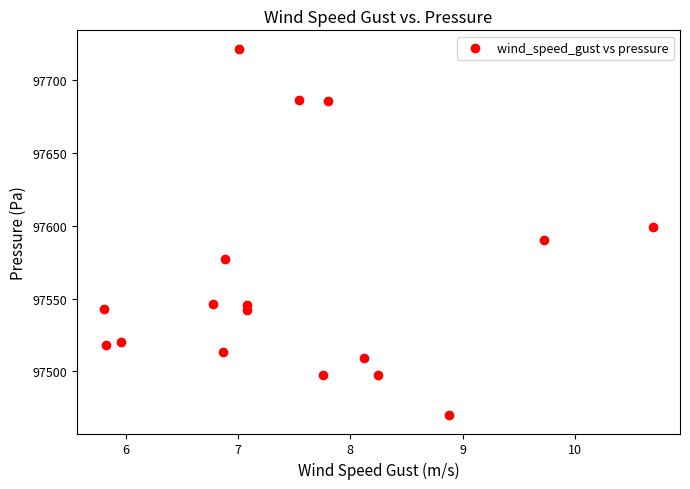

What is the range of Y values (max minus min)?

251.8